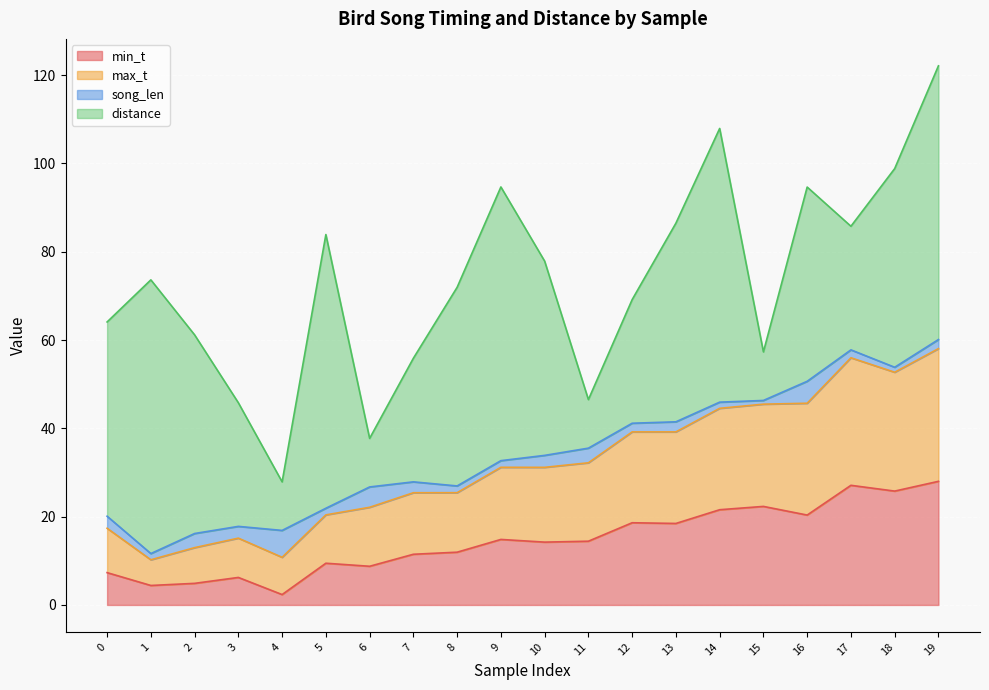

What is the highest value of the min_t series?

28.0